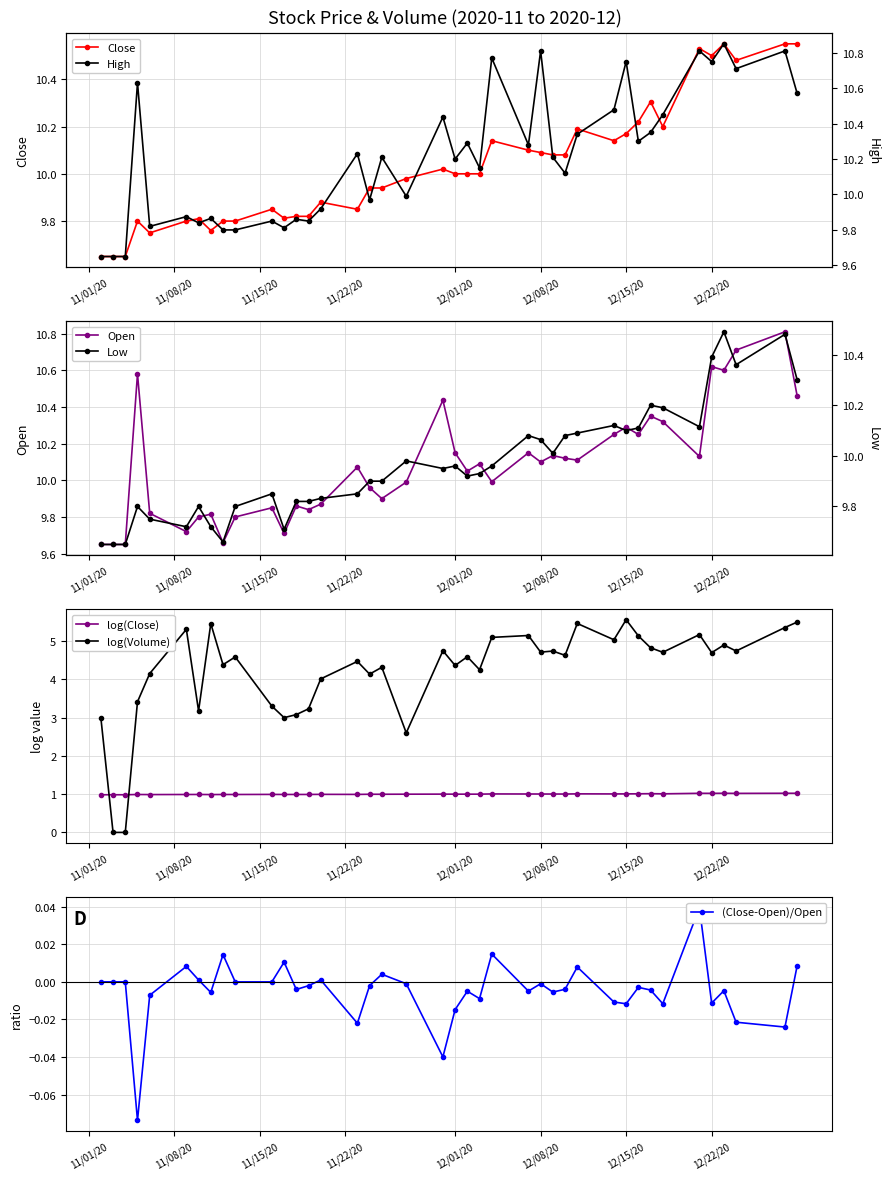

True or false: Open has more than 1 points higher than both neighbors.

True